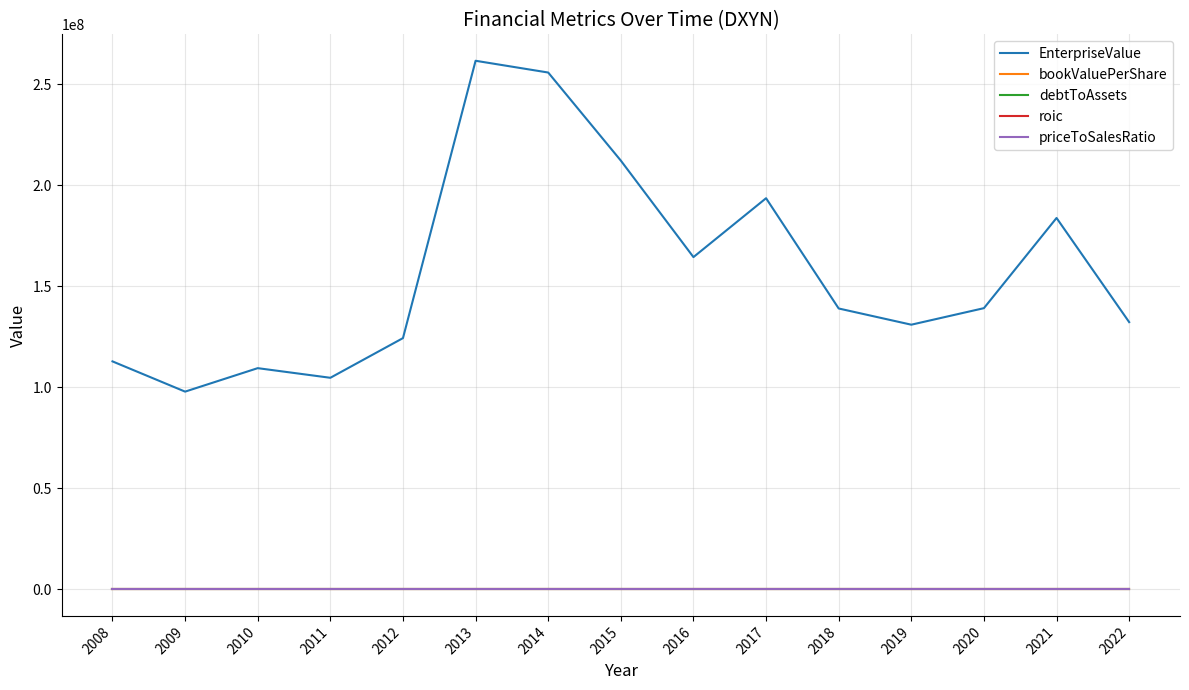

What is the spread (max minus min) of values at 2010?

109556440.0